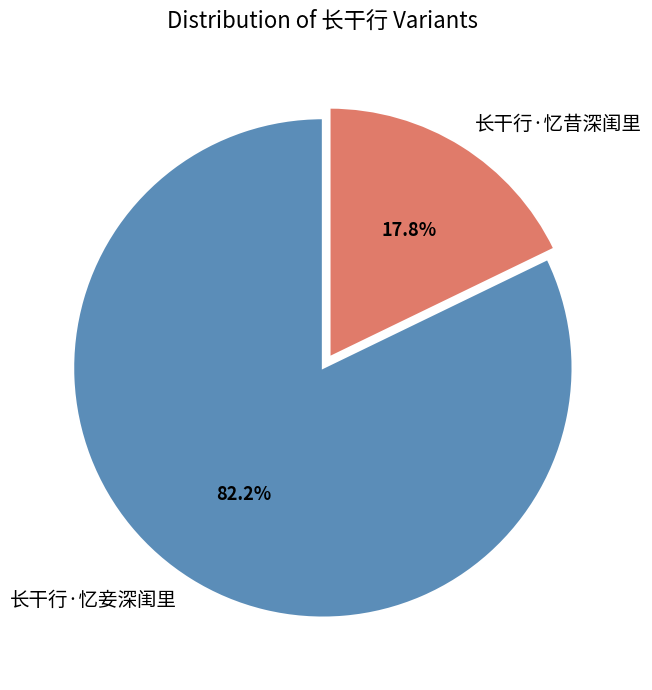

Which category accounts for the majority?

长干行·忆妾深闺里